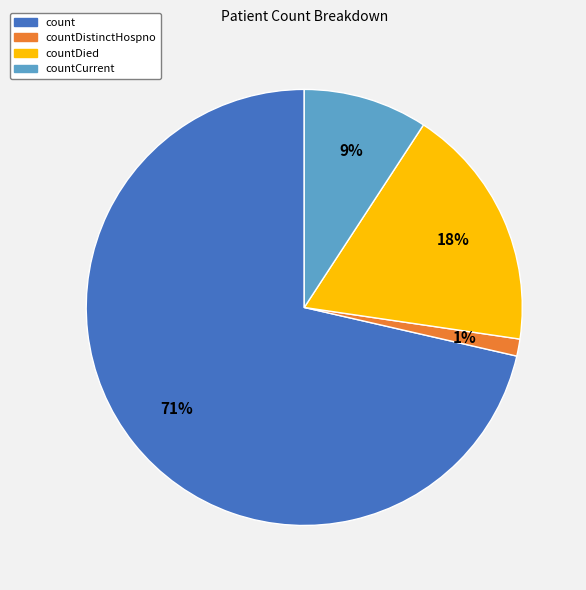

Combined, do countDistinctHospno and countDied account for over 50%?

No